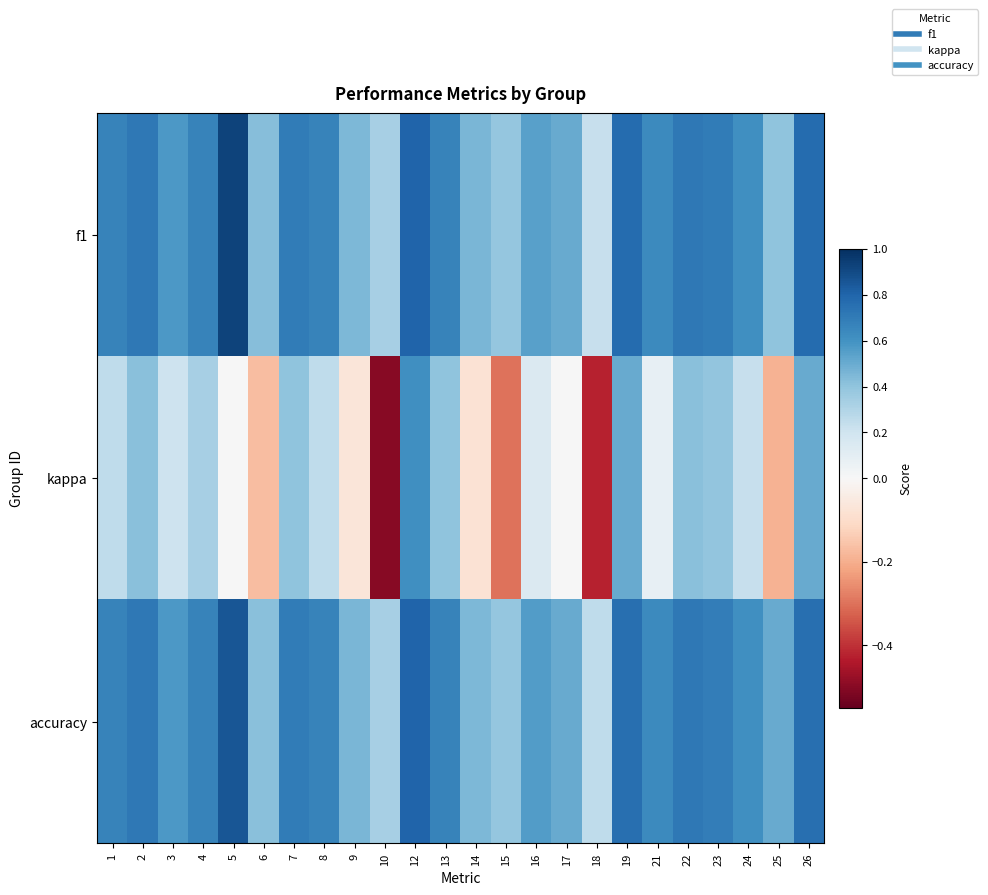

Reading left to right, what are all the values shown in this chart?

f1: 1=0.7	2=0.7	3=0.6	4=0.7	5=0.9	6=0.4	7=0.7	8=0.7	9=0.4	10=0.3	12=0.8	13=0.7	14=0.5	15=0.4	16=0.5	17=0.5	18=0.2	19=0.8	21=0.6	22=0.7	23=0.7	24=0.6	25=0.4	26=0.8
kappa: 1=0.2	2=0.4	3=0.2	4=0.3	5=0.0	6=-0.2	7=0.4	8=0.2	9=-0.1	10=-0.5	12=0.6	13=0.4	14=-0.1	15=-0.3	16=0.1	17=0.0	18=-0.4	19=0.5	21=0.1	22=0.4	23=0.4	24=0.2	25=-0.2	26=0.5
accuracy: 1=0.7	2=0.7	3=0.6	4=0.7	5=0.9	6=0.4	7=0.7	8=0.7	9=0.5	10=0.3	12=0.8	13=0.7	14=0.5	15=0.4	16=0.6	17=0.5	18=0.2	19=0.8	21=0.6	22=0.7	23=0.7	24=0.6	25=0.5	26=0.8